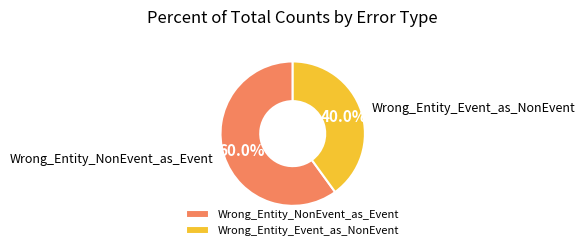

Is Wrong_Entity_NonEvent_as_Event the majority of the pie?

Yes